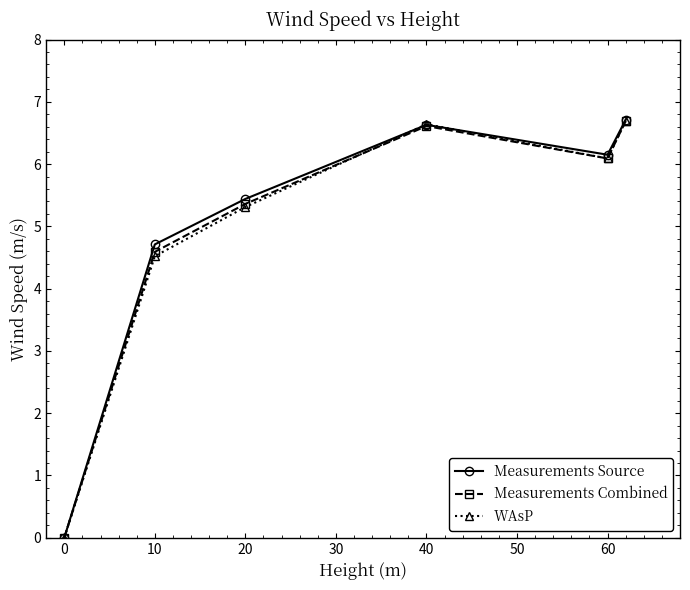

True or false: WAsP has more than 1 points higher than both neighbors.

False